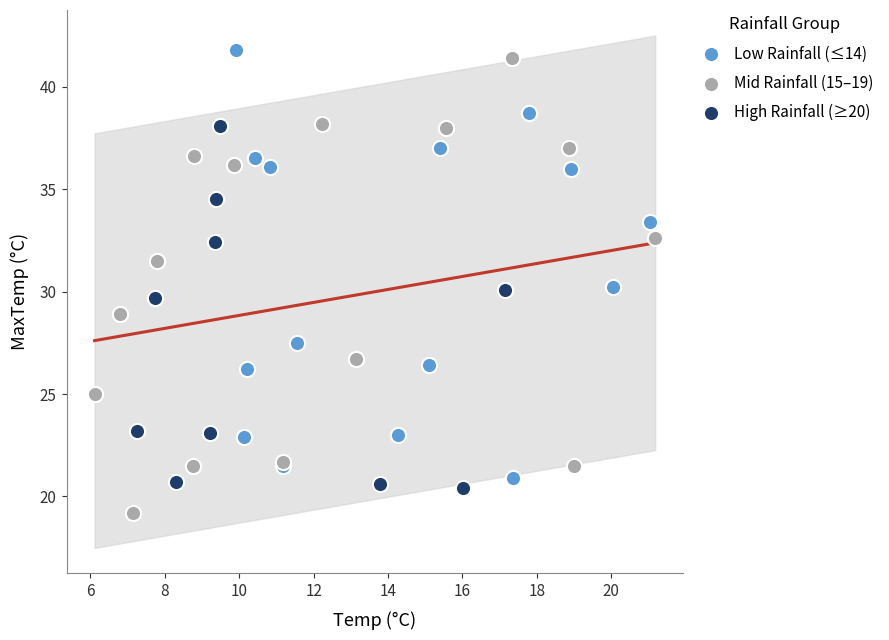

Which series contains the lowest Y value?

Mid Rainfall (15–19)